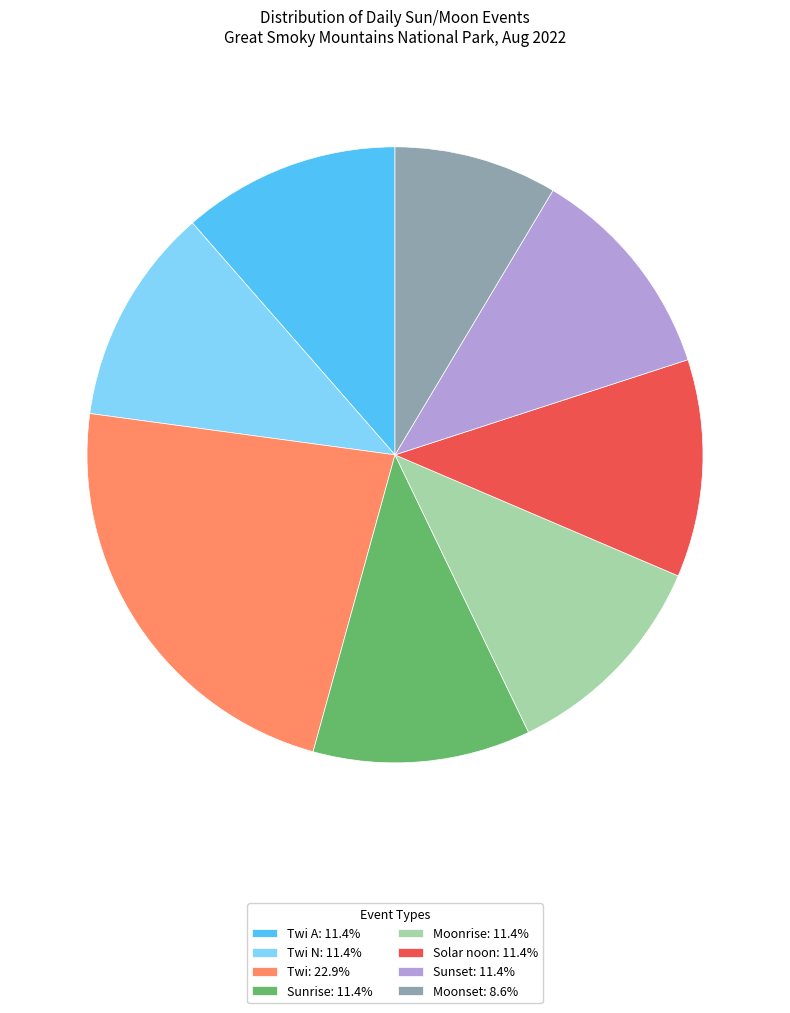

What is the ratio of the value at Sunrise: 11.4% to the value at Moonrise: 11.4%?

1.0